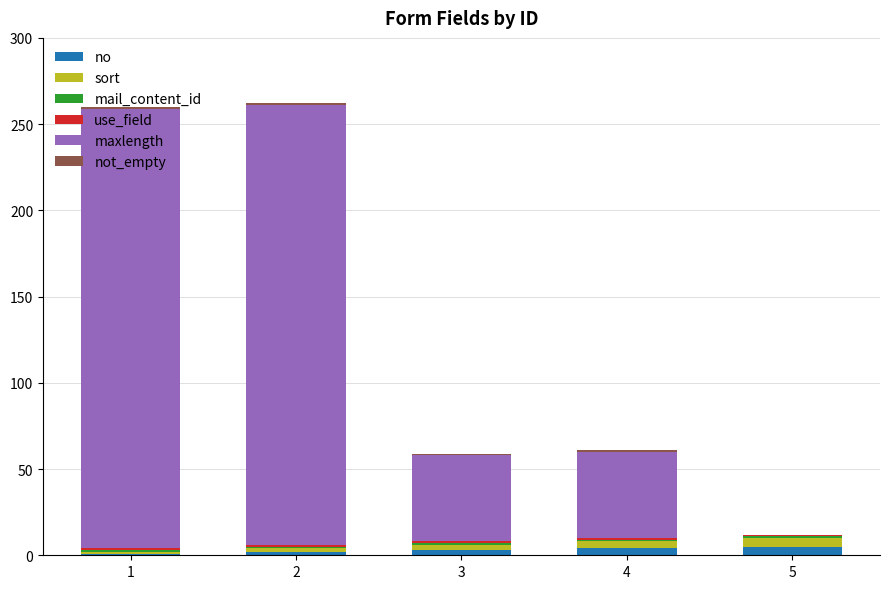

Are the bars grouped side by side (vs. stacked)?

No